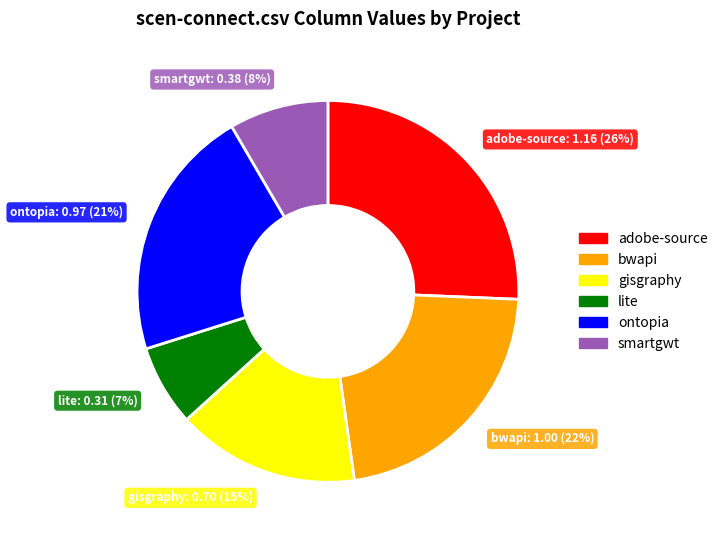

Is there any slice that represents more than half of the pie?

No